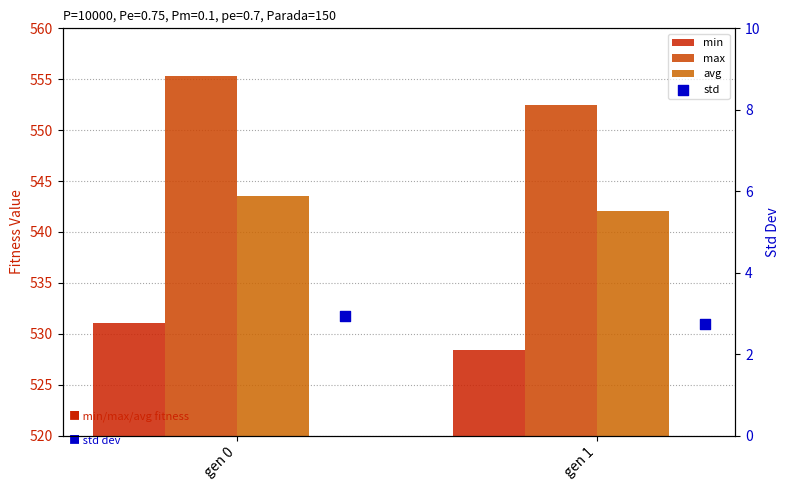

Which series contains the highest Y value?

max